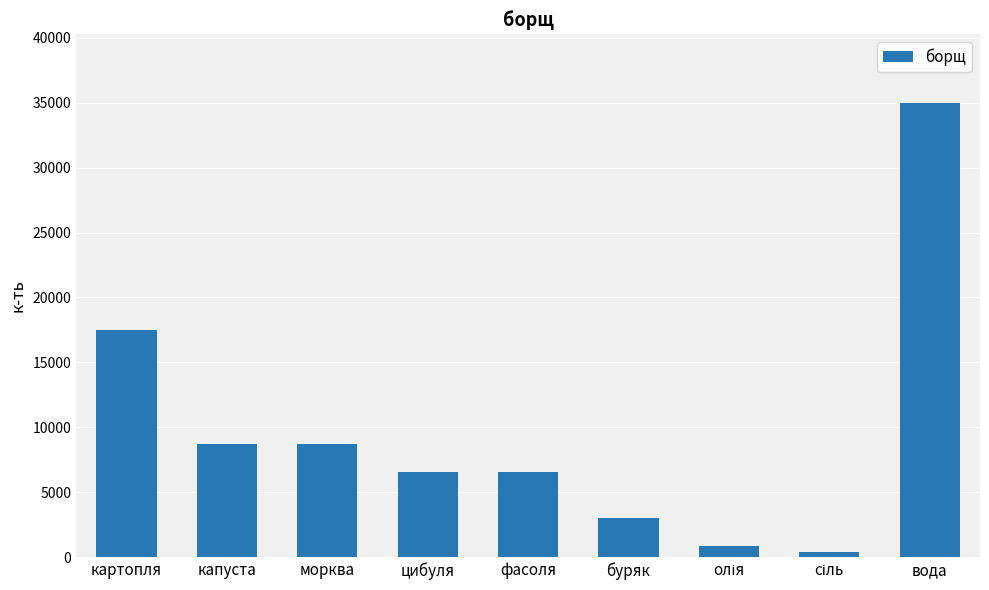

At which label does the data first exceed 6562?

картопля